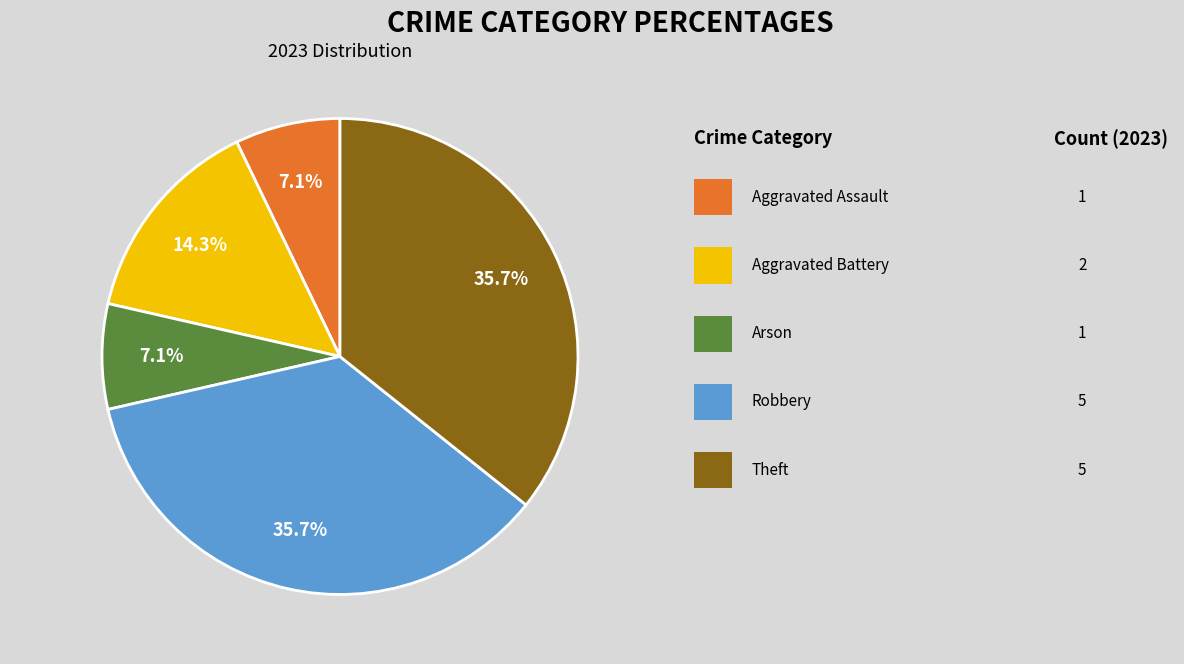

Is there any slice that represents more than half of the pie?

No